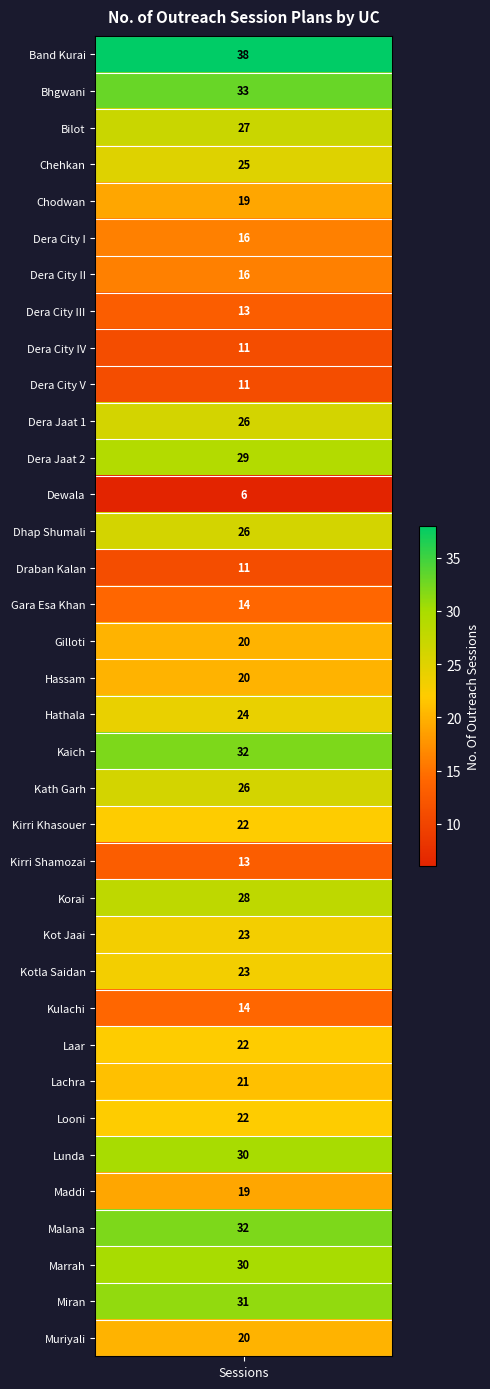

What is the maximum value shown in the chart?

38